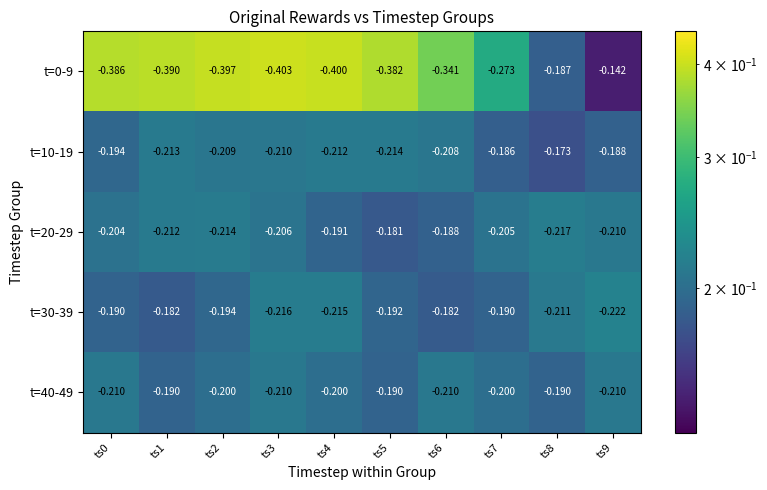

Is the value of t=30-39 at ts8 greater than the value of t=0-9 at ts3?

Yes